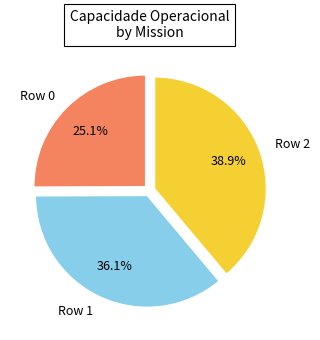

The Row 2 slice represents 30% of the pie. True or false?

False